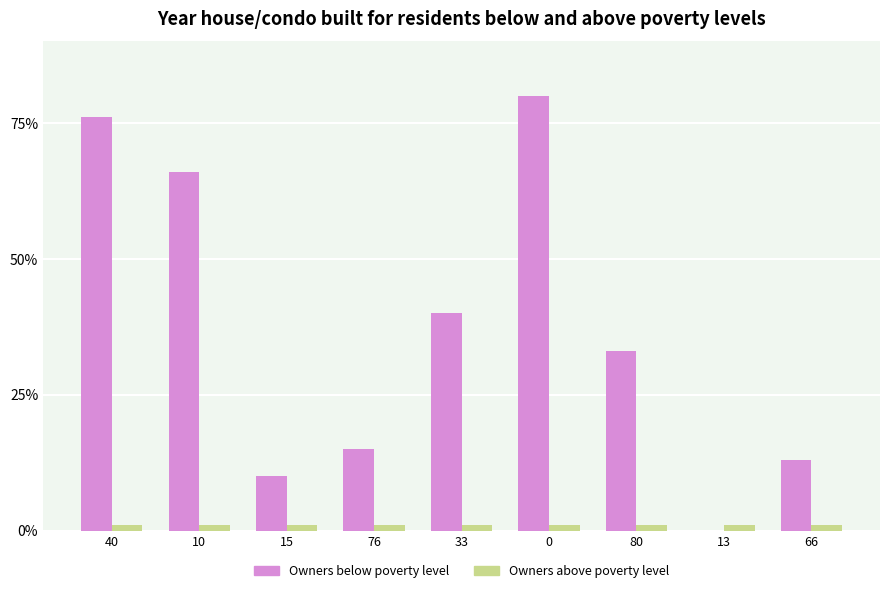

Which series changed the most between 33 and 0?

Owners below poverty level